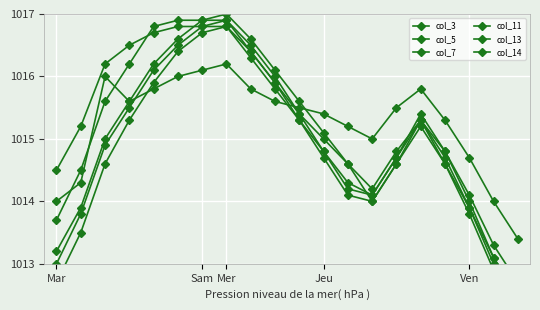

At how many categories does at least one series exceed 1013?

20